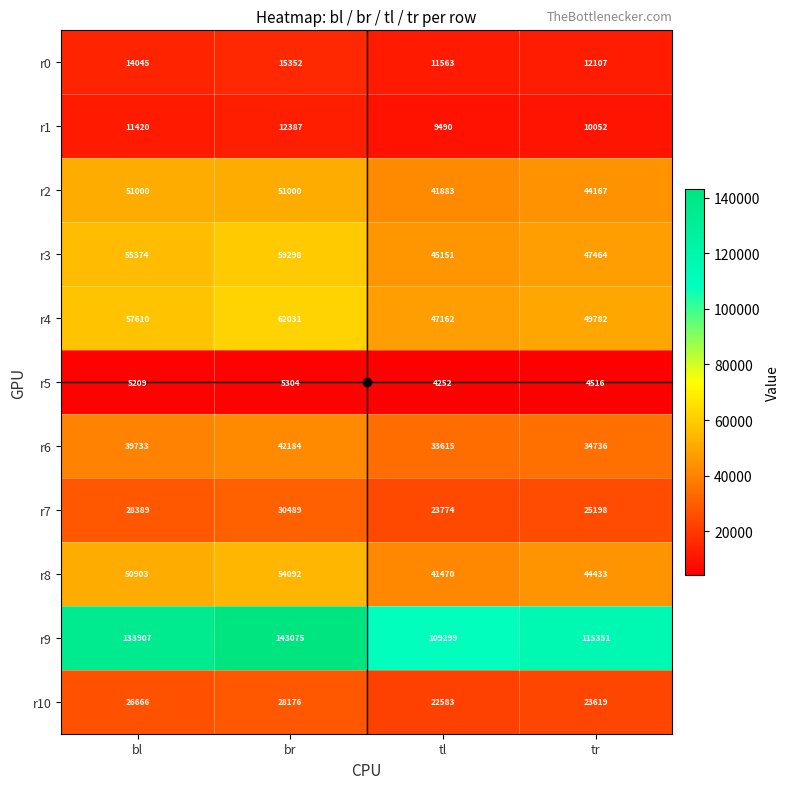

What is the greatest value displayed?

143075